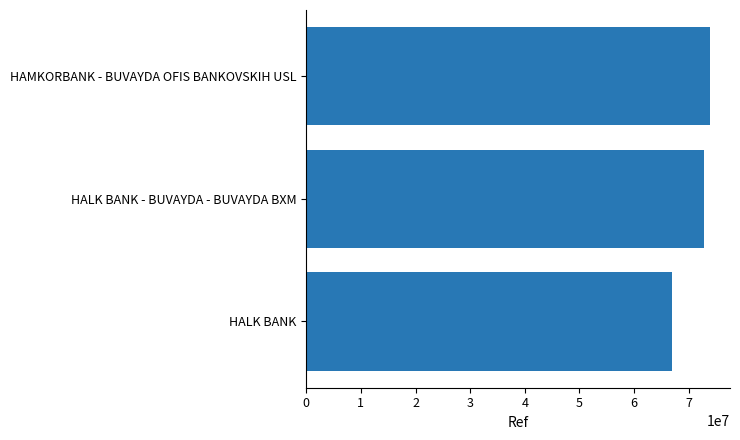

What is the minimum value shown in the chart?

66857776